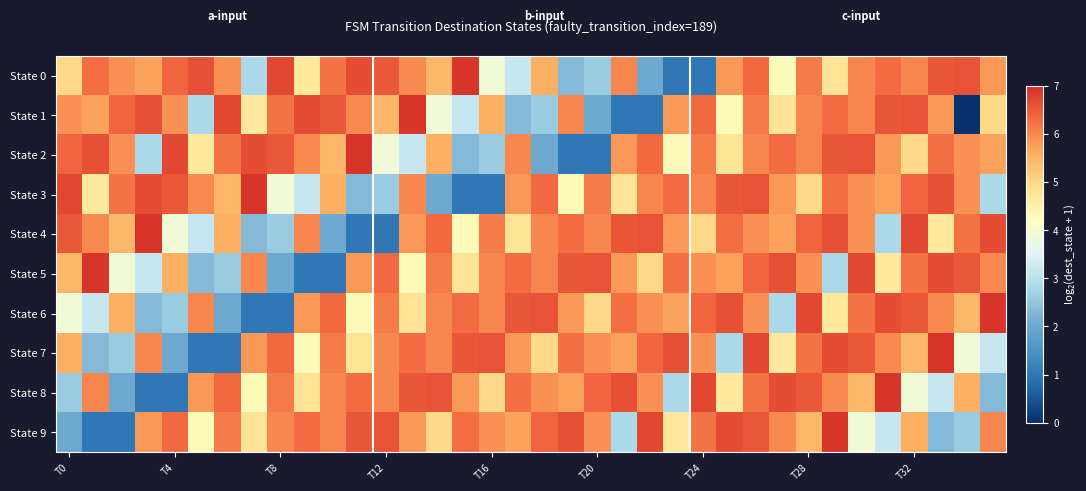

Which series has the largest range (max minus min)?

State 1